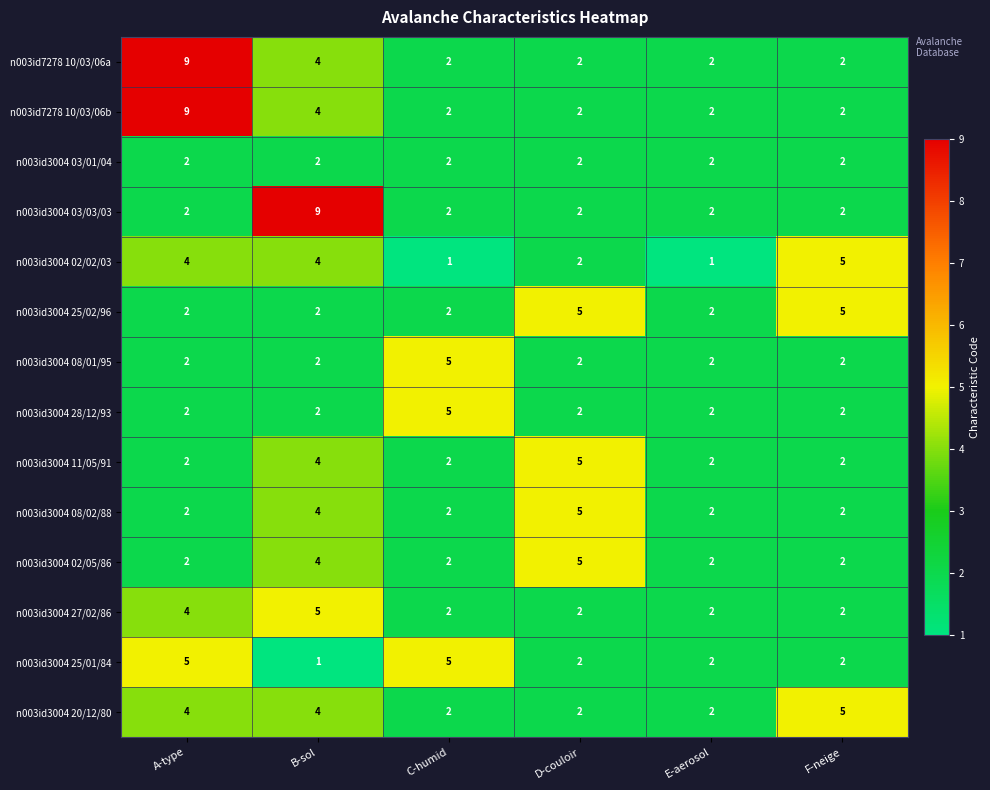

Which series changed the most between E-aerosol and F-neige?

n003id3004 02/02/03